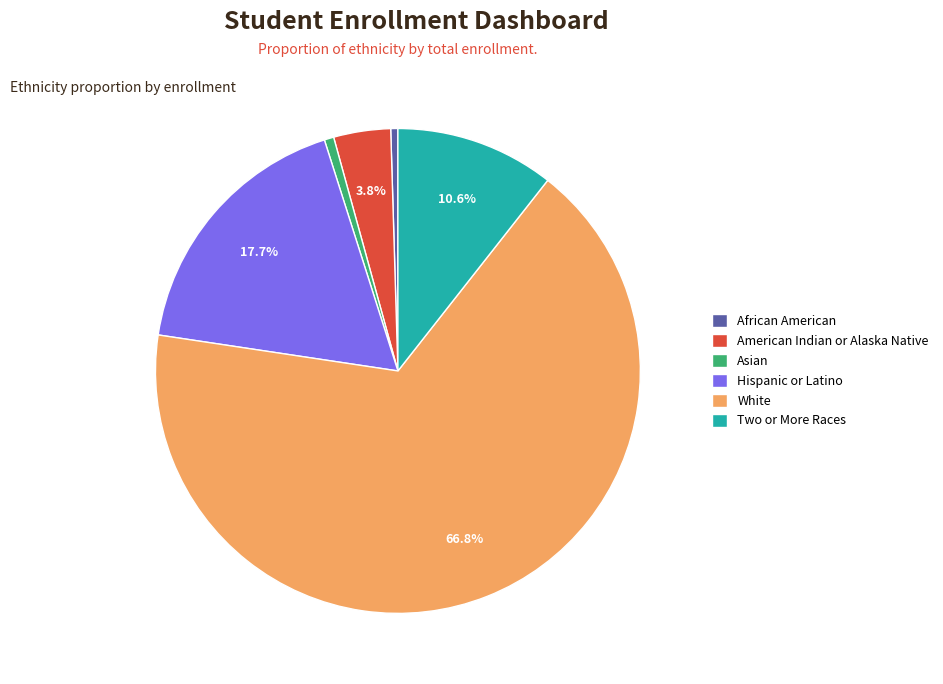

Which has a higher value, African American or White?

White